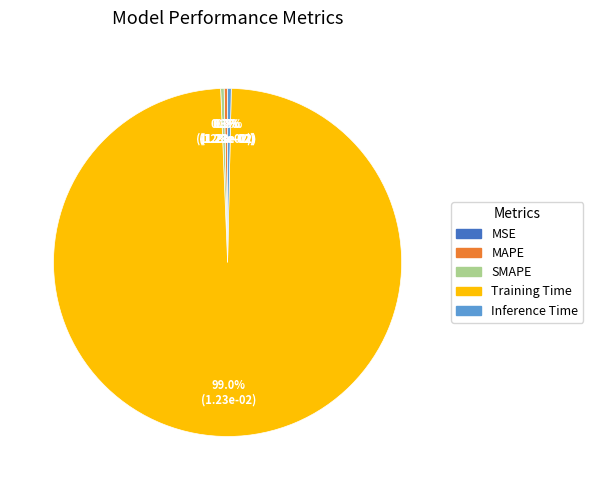

Which category has the biggest portion of the pie?

Training Time